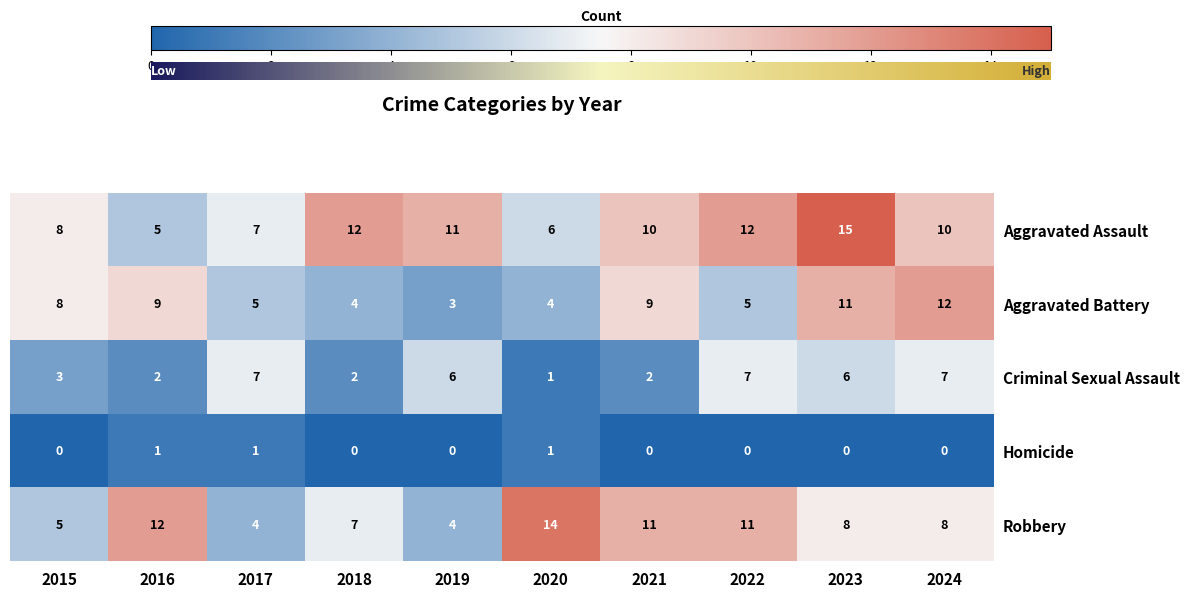

What is the approximate value of Aggravated Battery at 2019?

3